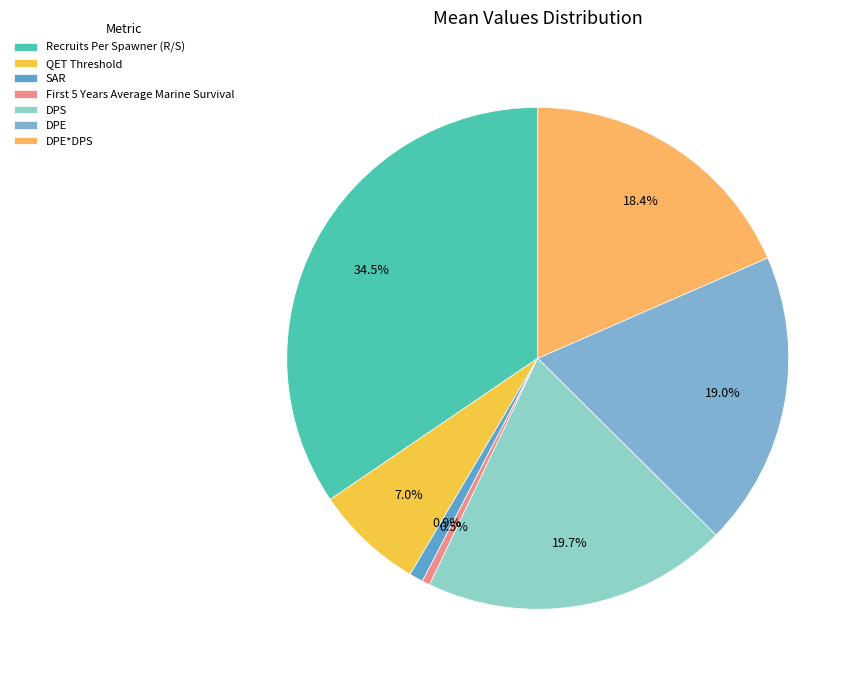

Is there a majority slice in this chart?

No